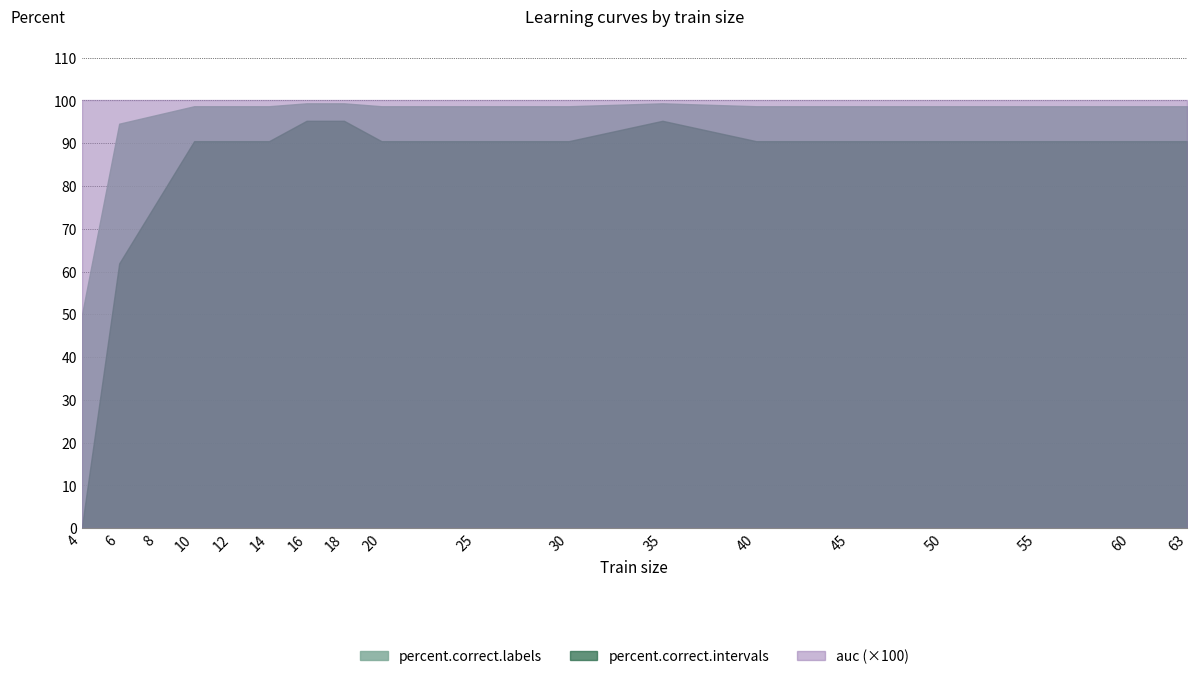

True or false: percent.correct.labels and percent.correct.intervals intersect in this chart.

False